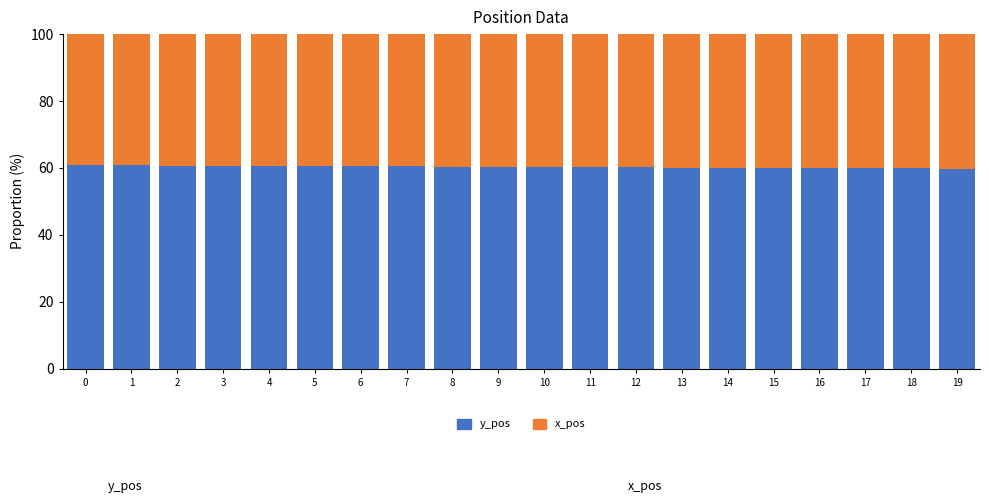

Count the number of data series in this chart.

2